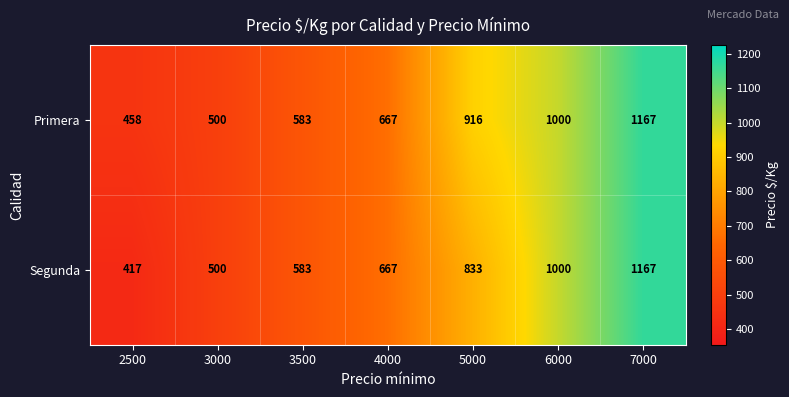

What is the total value across all series at 2500?

875